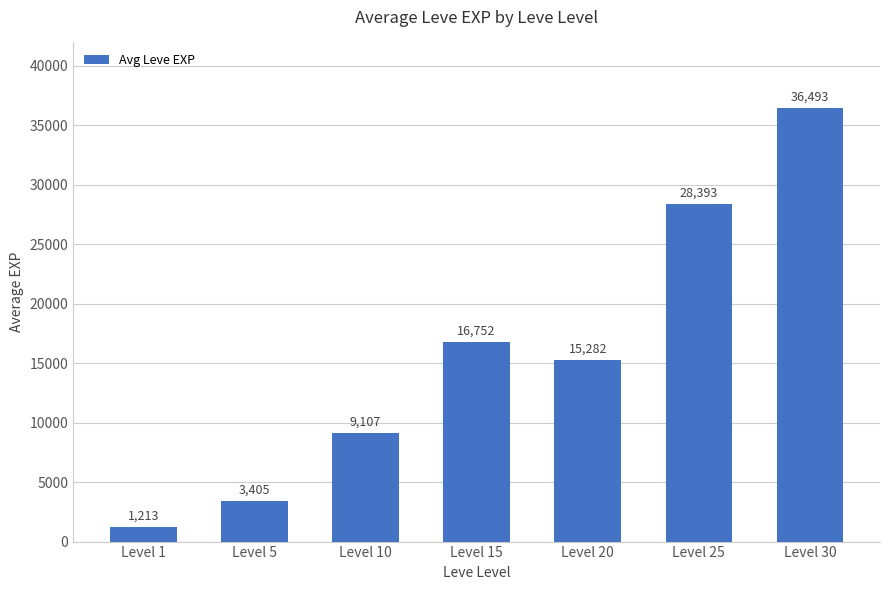

True or false: the data shows 1954 at Level 10.

False